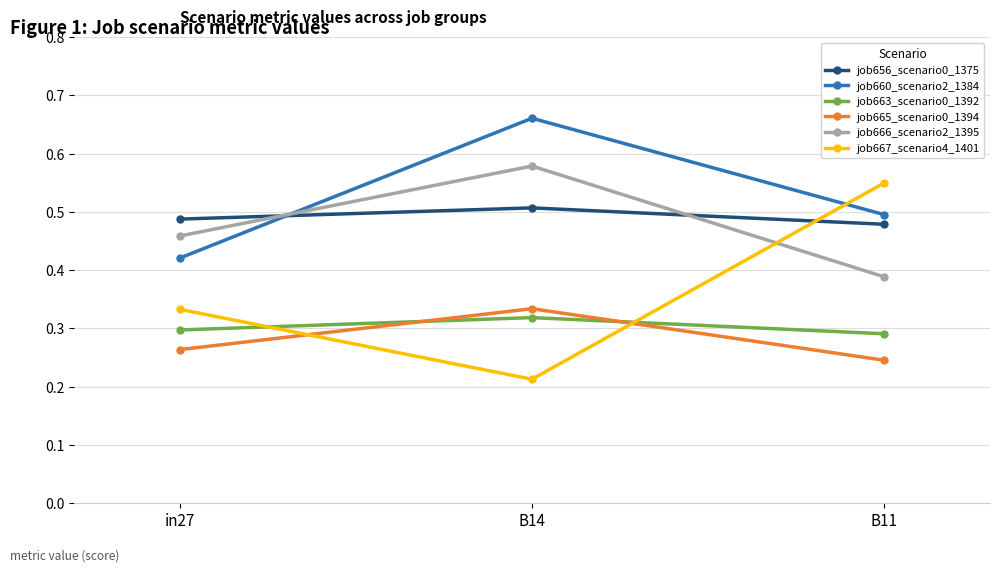

What are all the series names shown in the legend?

job656_scenario0_1375, job660_scenario2_1384, job663_scenario0_1392, job665_scenario0_1394, job666_scenario2_1395, job667_scenario4_1401